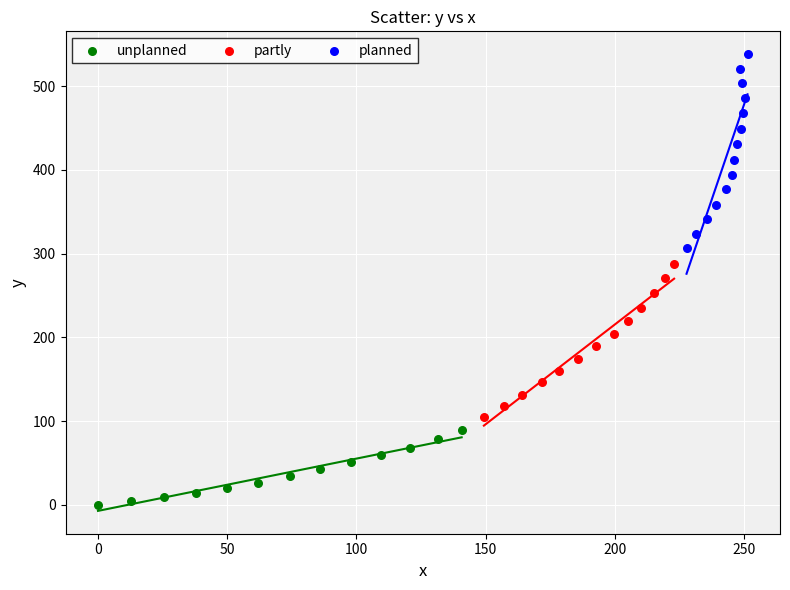

Which series has the largest Y range (max minus min)?

planned